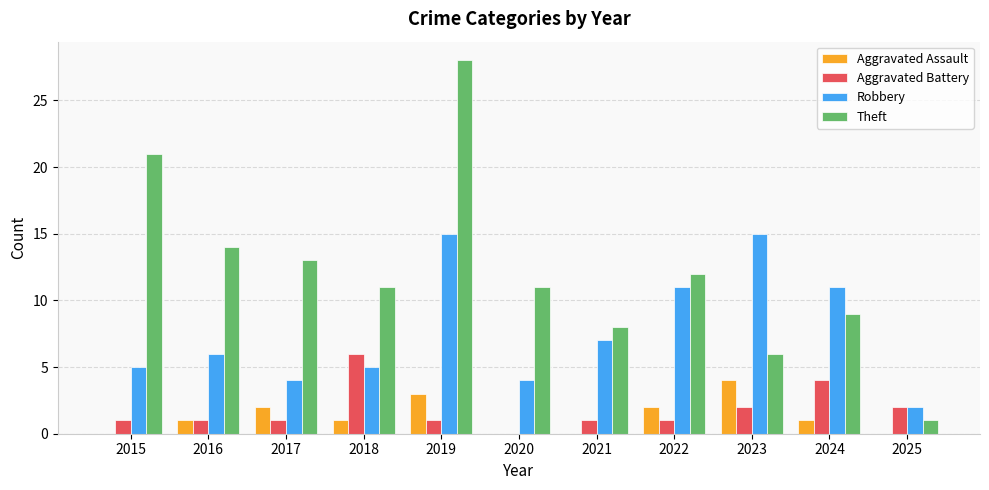

The Theft series shows 20 at 2016. True or false?

False